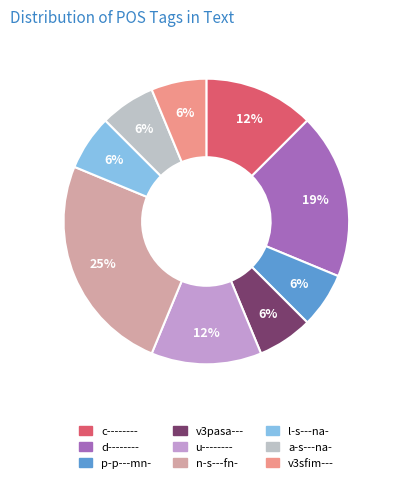

To the nearest percent, what portion does p-p---mn- represent?

6%